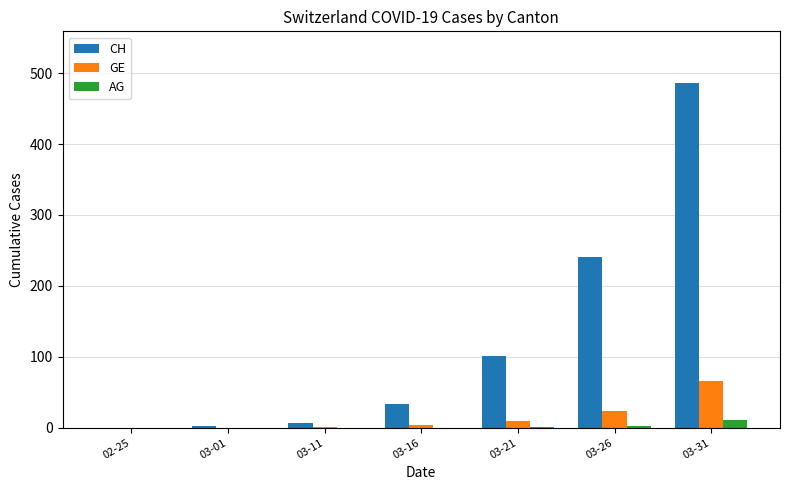

Which series has the largest total across all categories?

CH